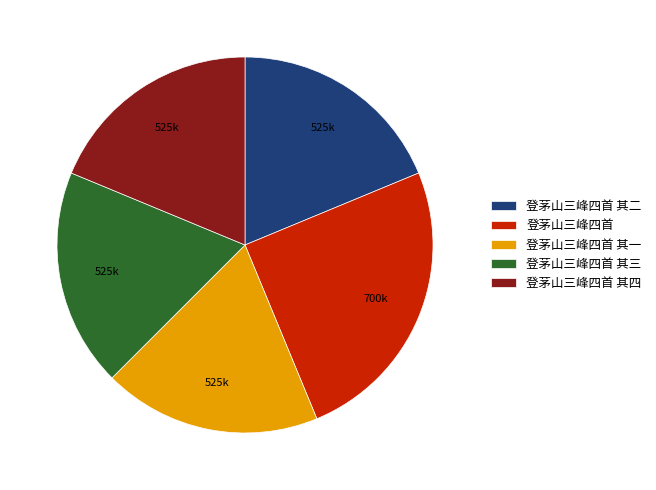

Which category has the biggest portion of the pie?

登茅山三峰四首